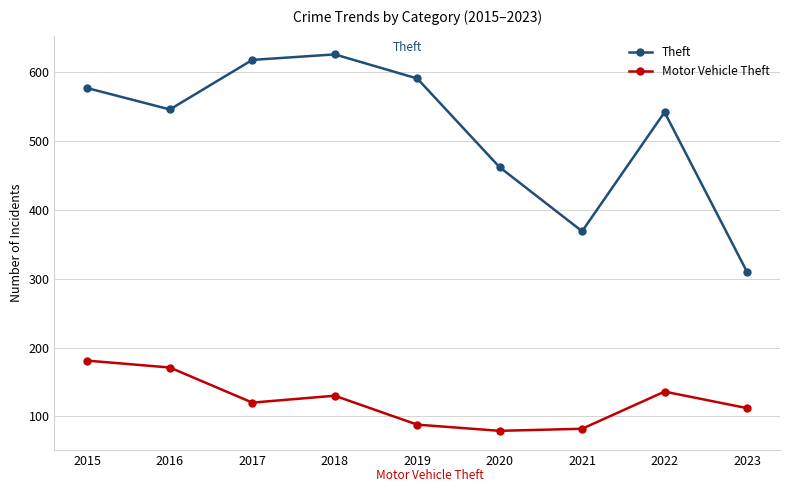

Rank the series at 2023 from lowest to highest value.

Motor Vehicle Theft, Theft